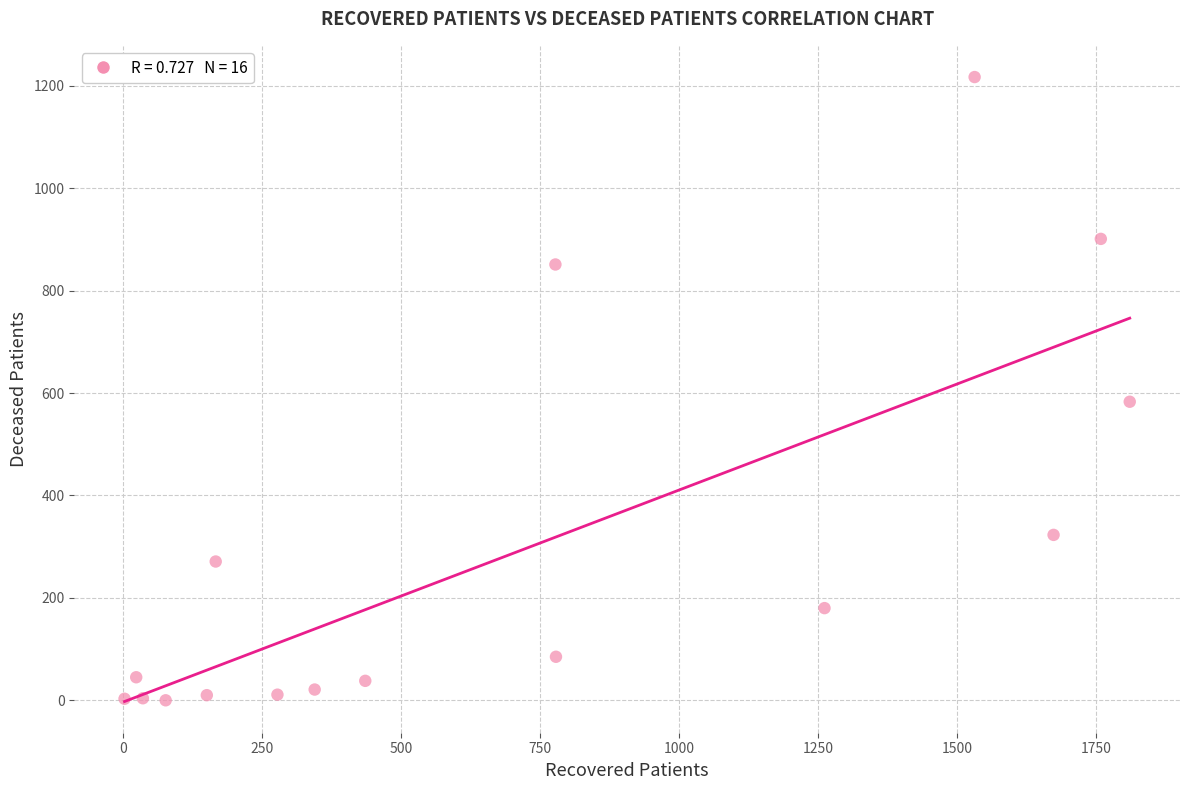

What is the range of Y values (max minus min)?

1217